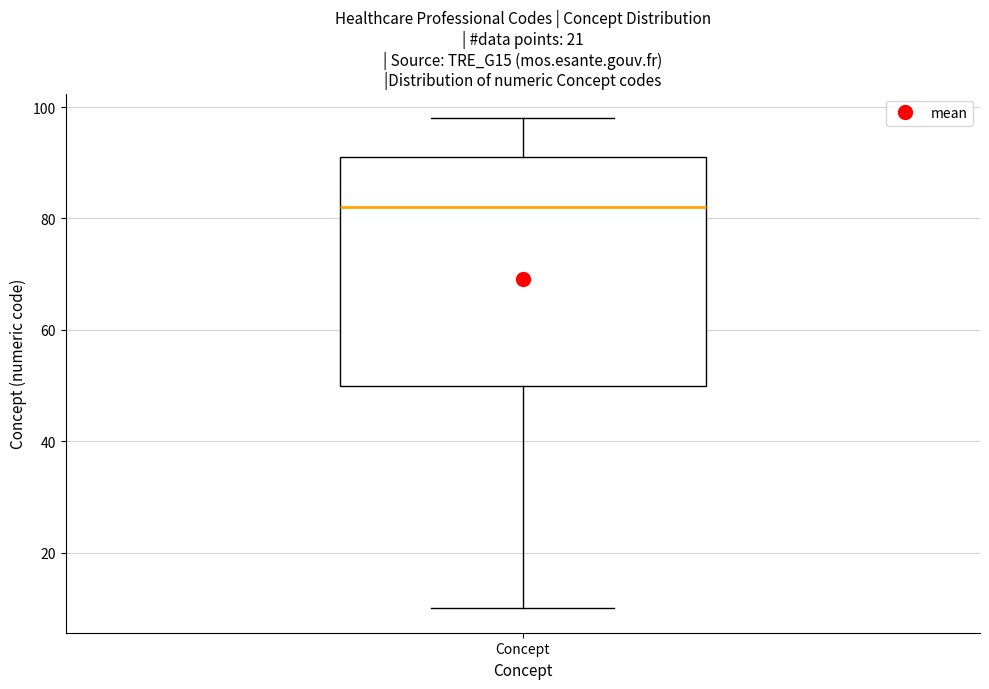

Transcribe this box plot: give where the median line is, the range the box spans, and where the two whiskers end, as read against the y-axis. The values are not printed on the chart, so give them approximately, as read against the axis.

median 82, box 50 to 92, whiskers 10 to 98